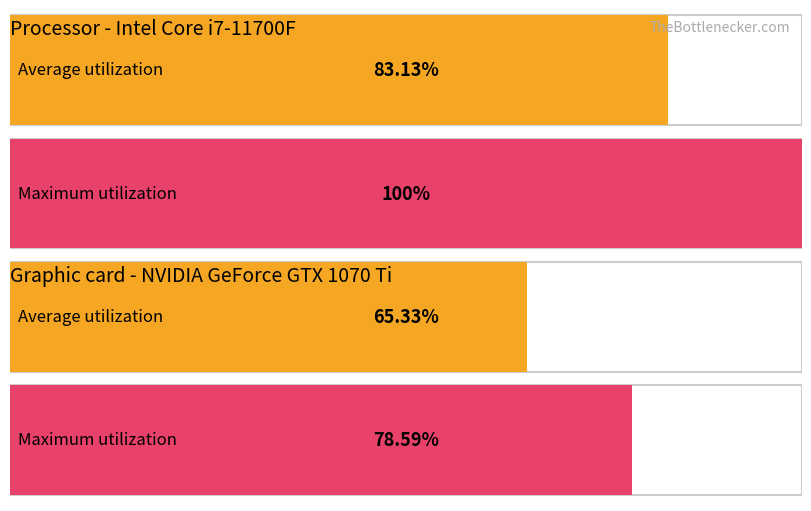

True or false: Total Revenue has a value of 320 at 2018-03-31.

False